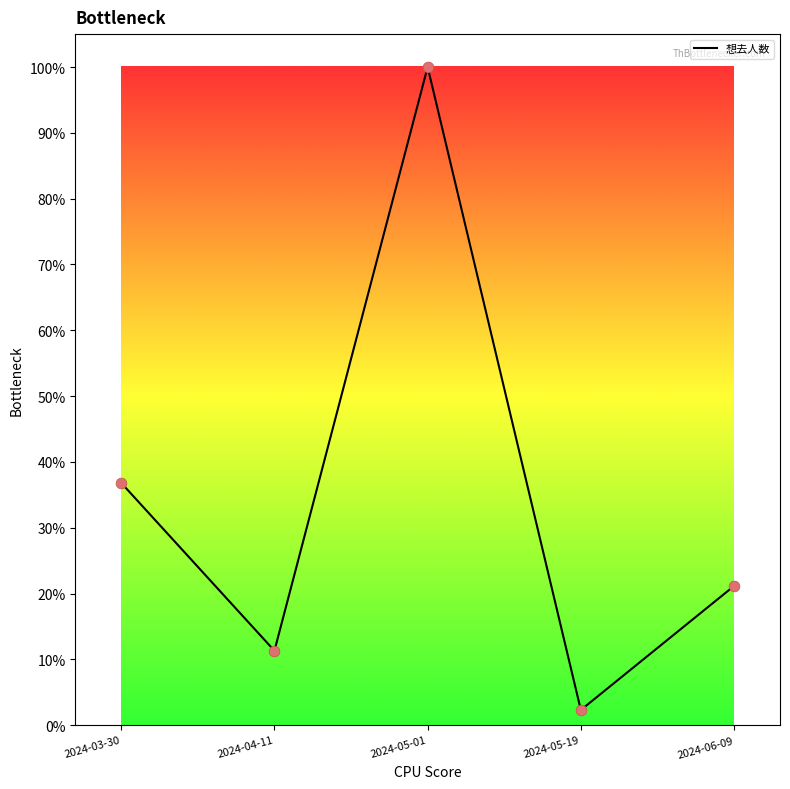

What is the change in value from 2024-03-30 to 2024-04-11?

-25.5